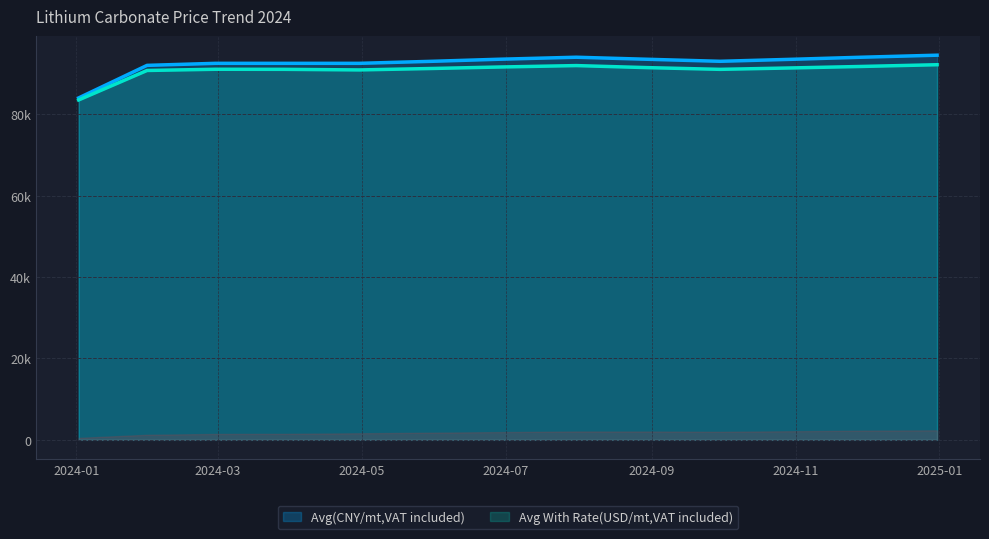

How many interior local valleys does the Avg(CNY/mt,VAT included) series have?

1